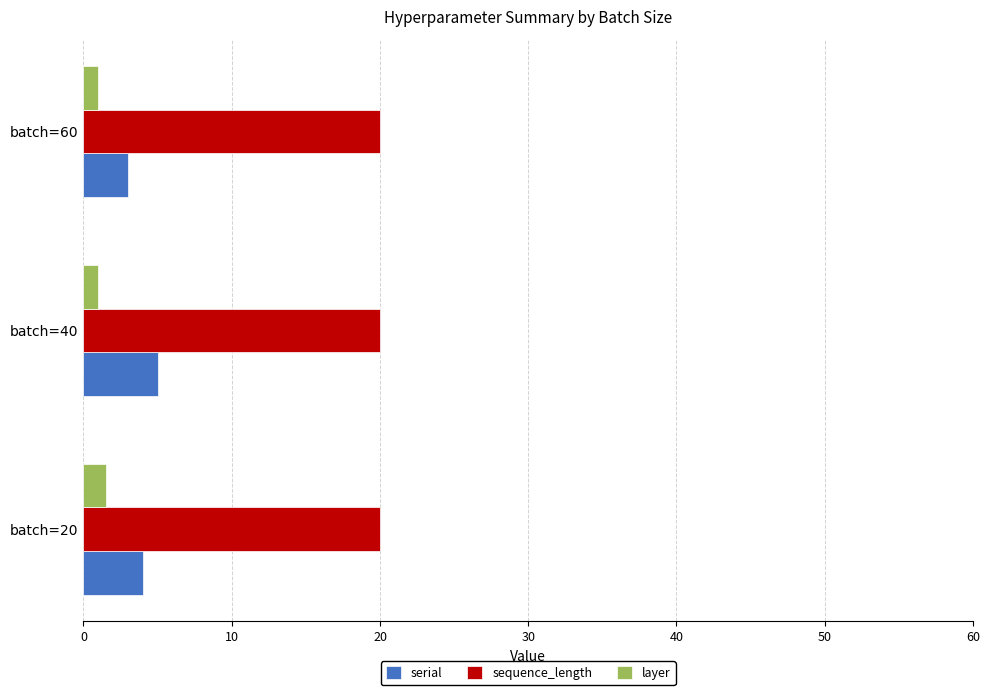

Is it true that serial equals 3.0 at batch=60?

True